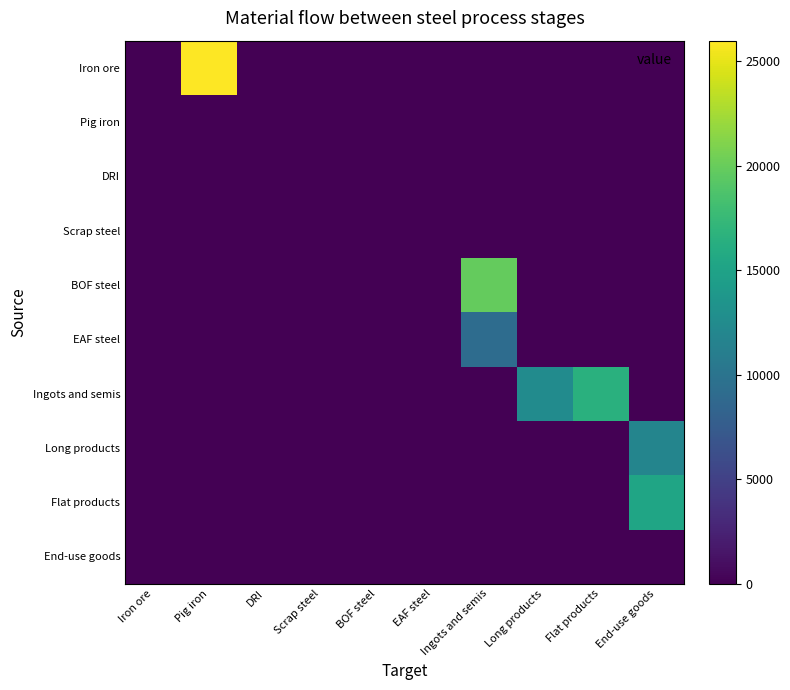

Which series has the widest spread of values?

Iron ore